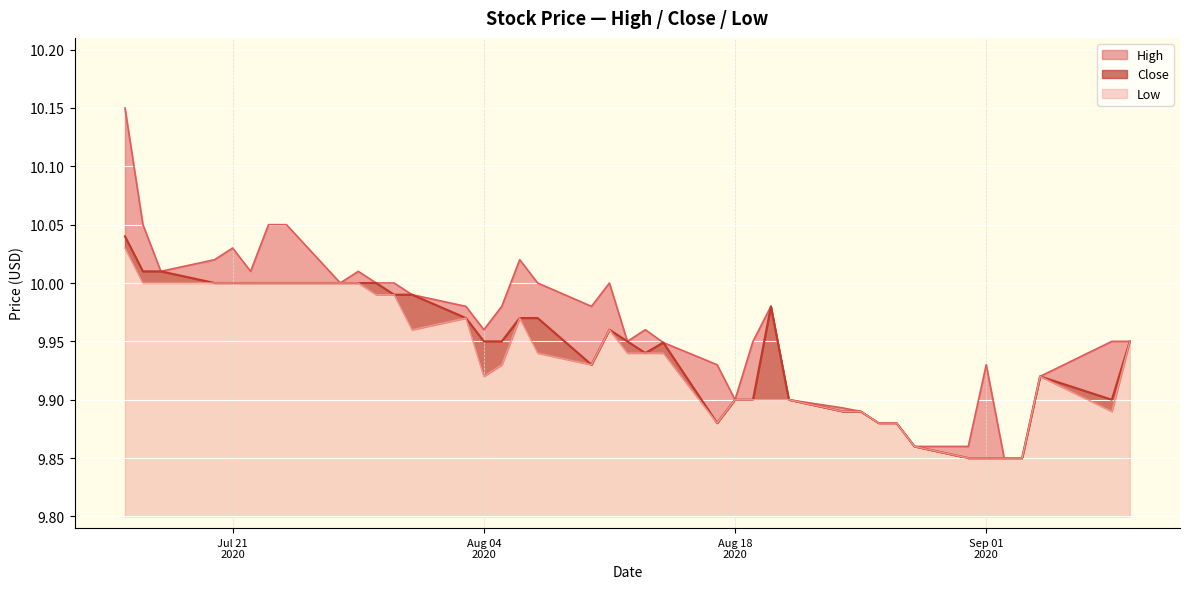

Where is the first local minimum for High?

2020-07-17